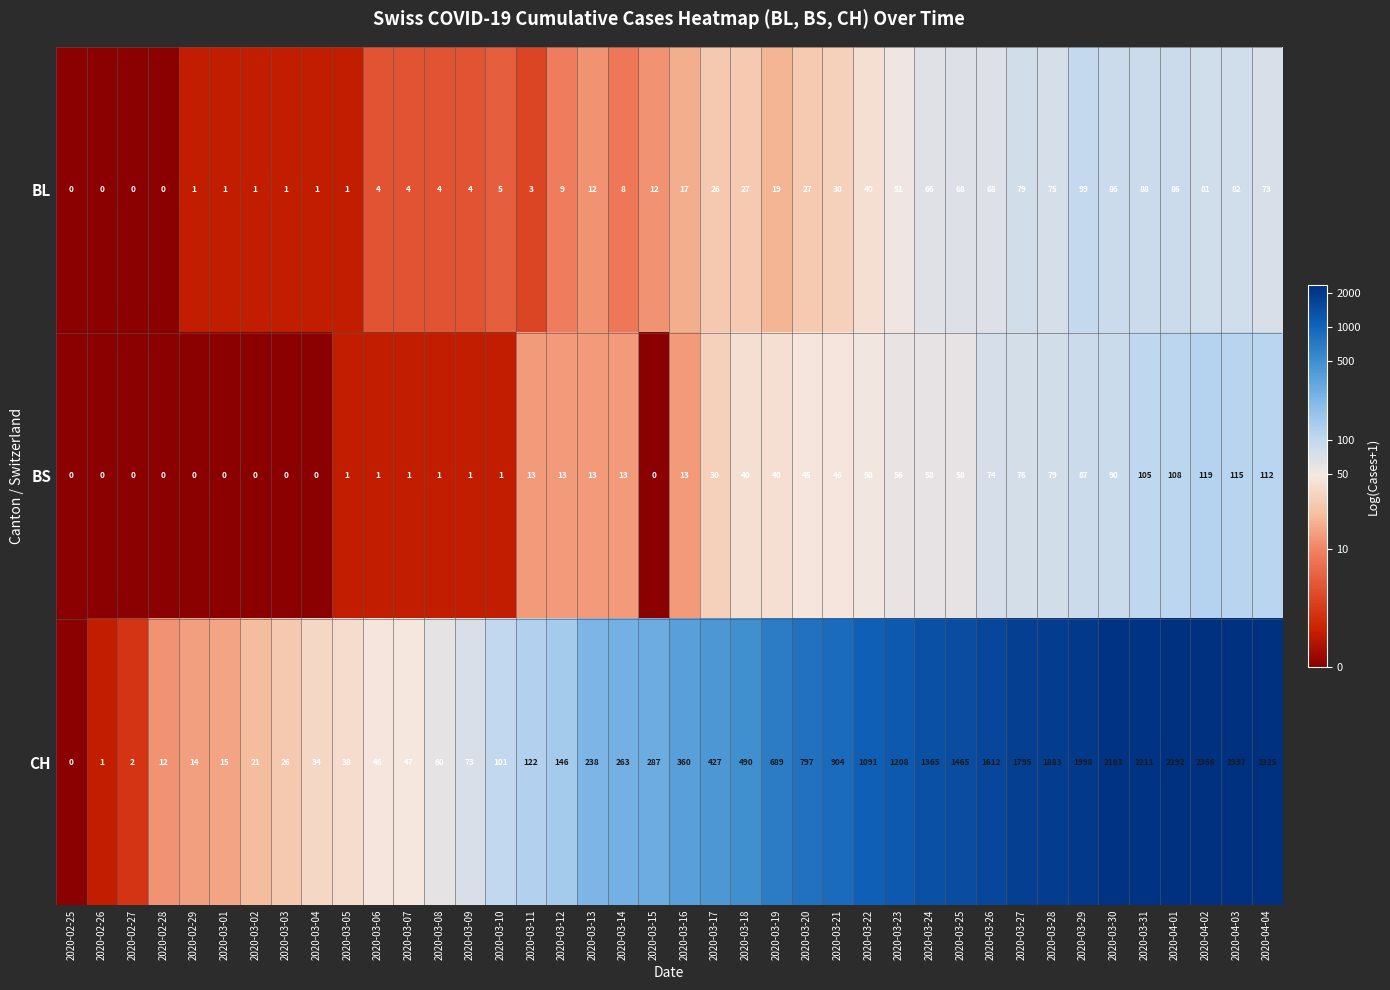

Which series has the largest range (max minus min)?

CH